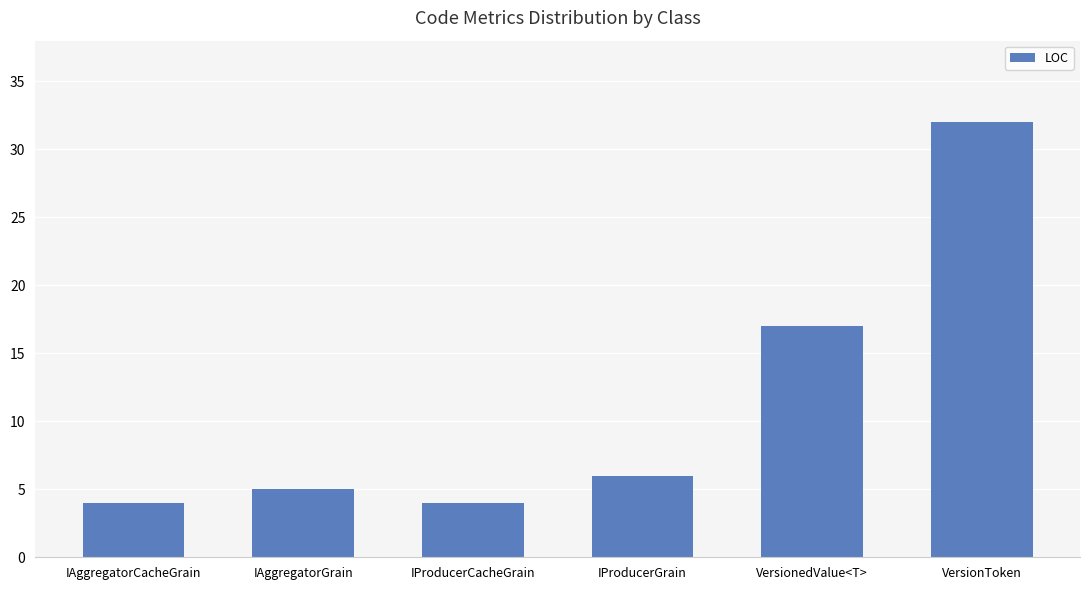

What is the maximum value shown in the chart?

32